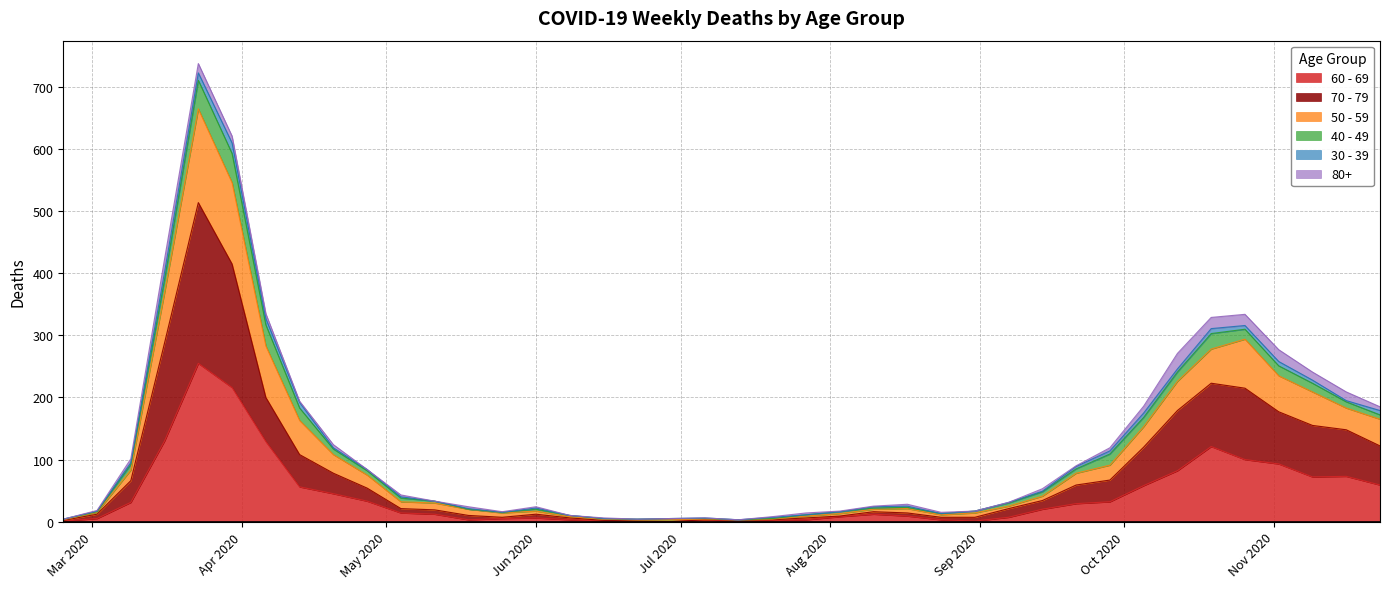

At which category is the sum across all series the highest?

2020-03-23